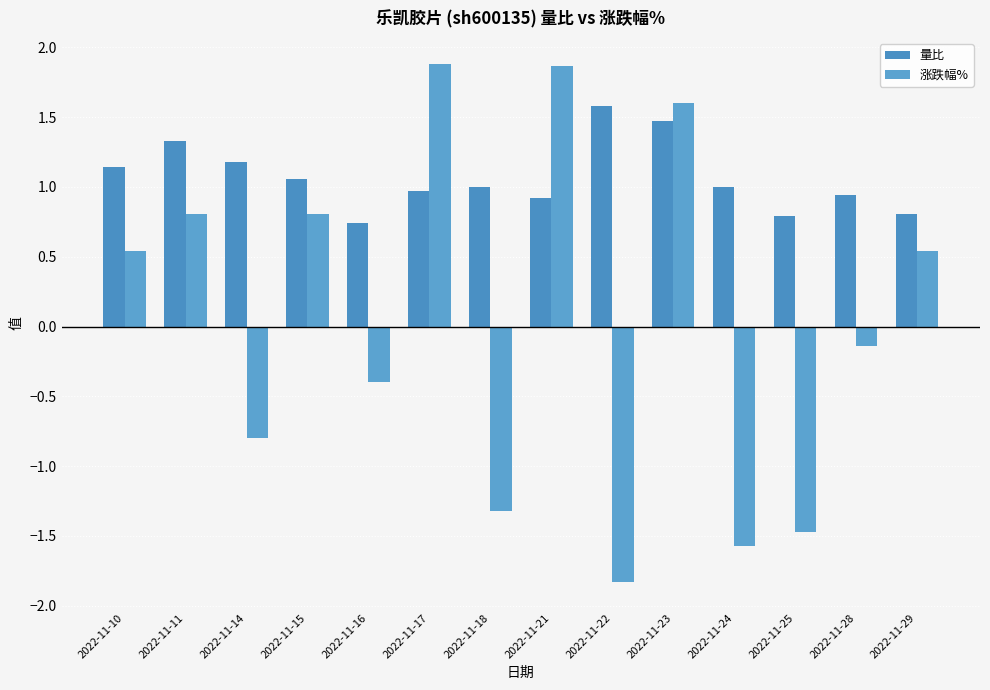

How many values in the 涨跌幅% series are below 0?

7